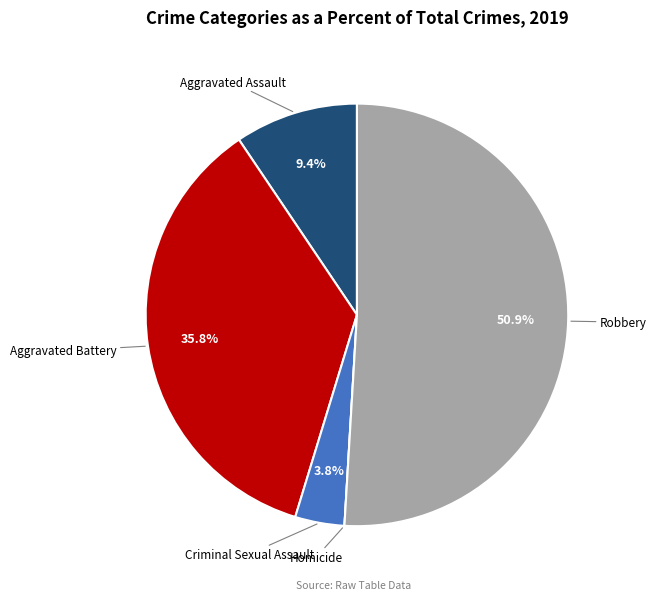

Does any single category account for the majority?

Yes